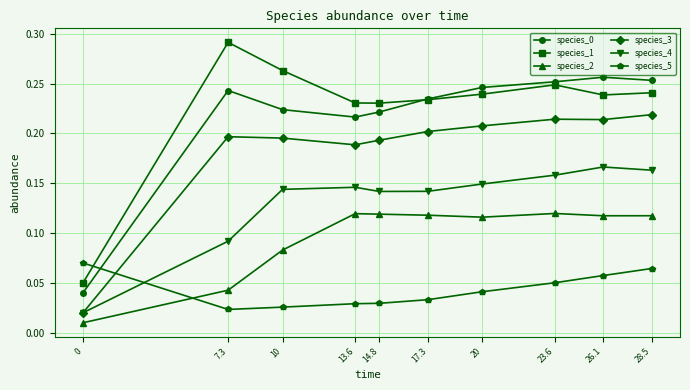

What position from the left is 7.3?

2